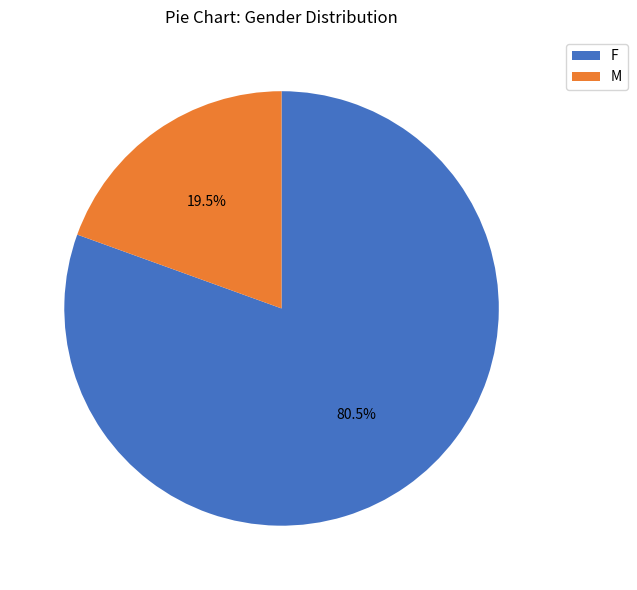

Approximately how many times larger is the value at F compared to M?

4.1